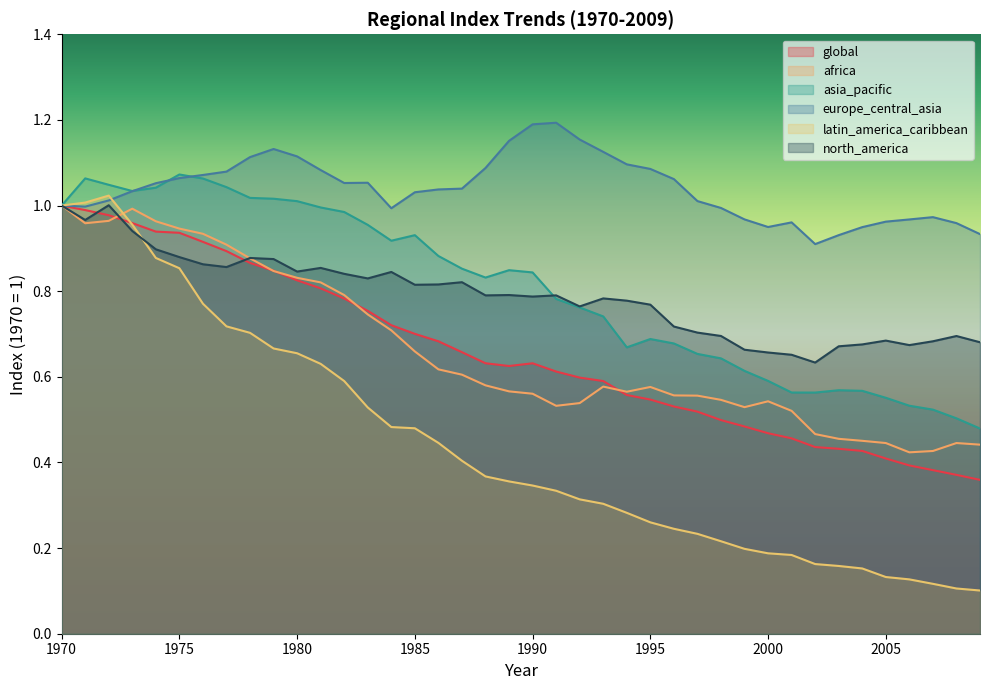

What is the value of the global point at the 7th from the left?

0.9